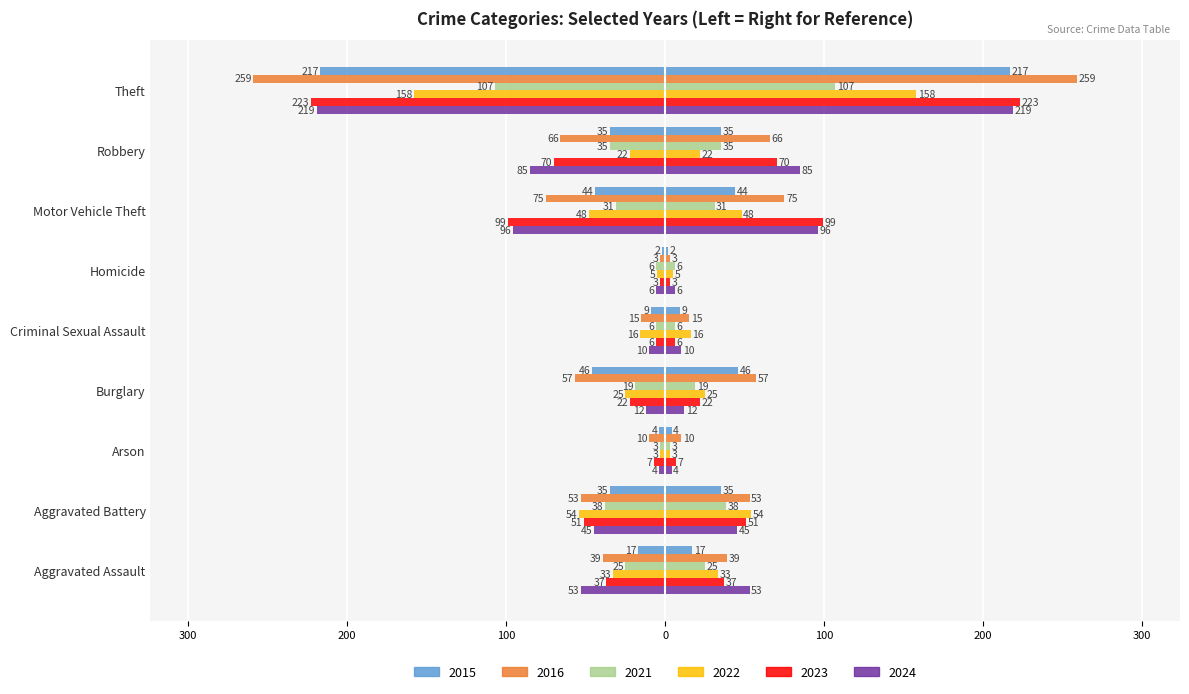

Are the bars grouped side by side (vs. stacked)?

Yes